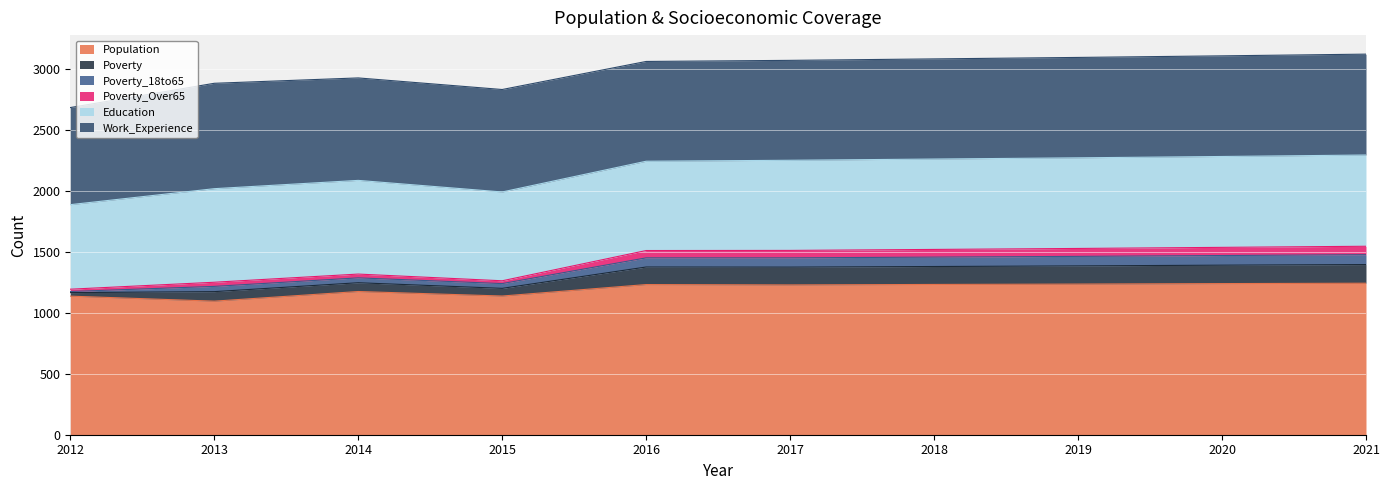

Between 2016 and 2017, which series saw the biggest shift?

Poverty_18to65